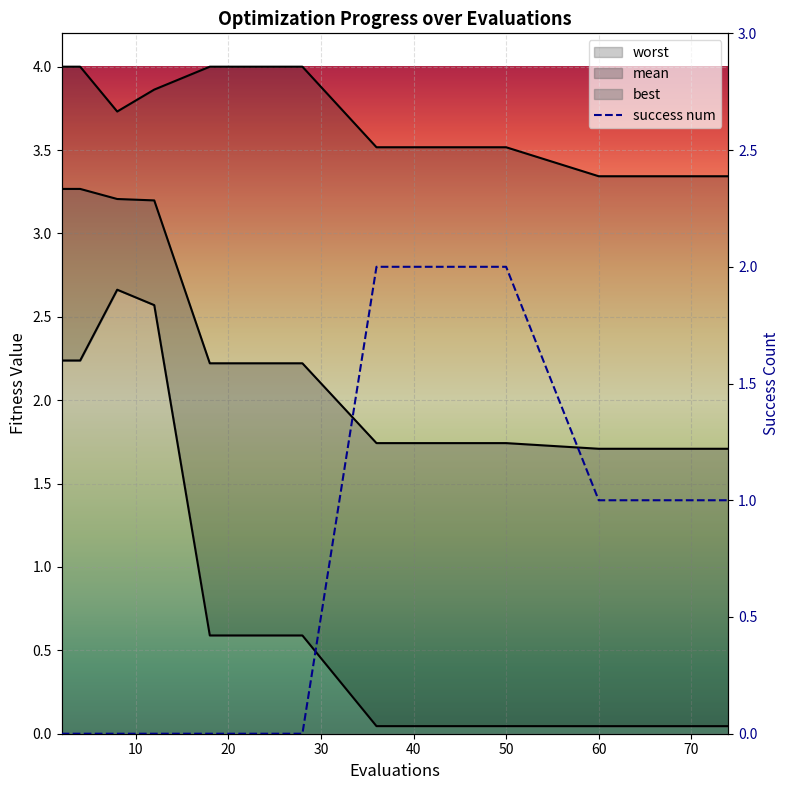

Reading left to right, extract all data points from this chart.

worst: 4.0	4.0	3.7	3.9	4.0	4.0	3.5	3.5	3.3	3.3	3.3	3.3	3.3	3.3	3.3
mean: 3.3	3.3	3.2	3.2	2.2	2.2	1.7	1.7	1.7	1.7	1.7	1.7	1.7	1.7	1.7
best: 2.2	2.2	2.7	2.6	0.6	0.6	0.0	0.0	0.0	0.0	0.0	0.0	0.0	0.0	0.0
success num: 0.0	0.0	0.0	0.0	0.0	0.0	2.0	2.0	1.0	1.0	1.0	1.0	1.0	1.0	1.0